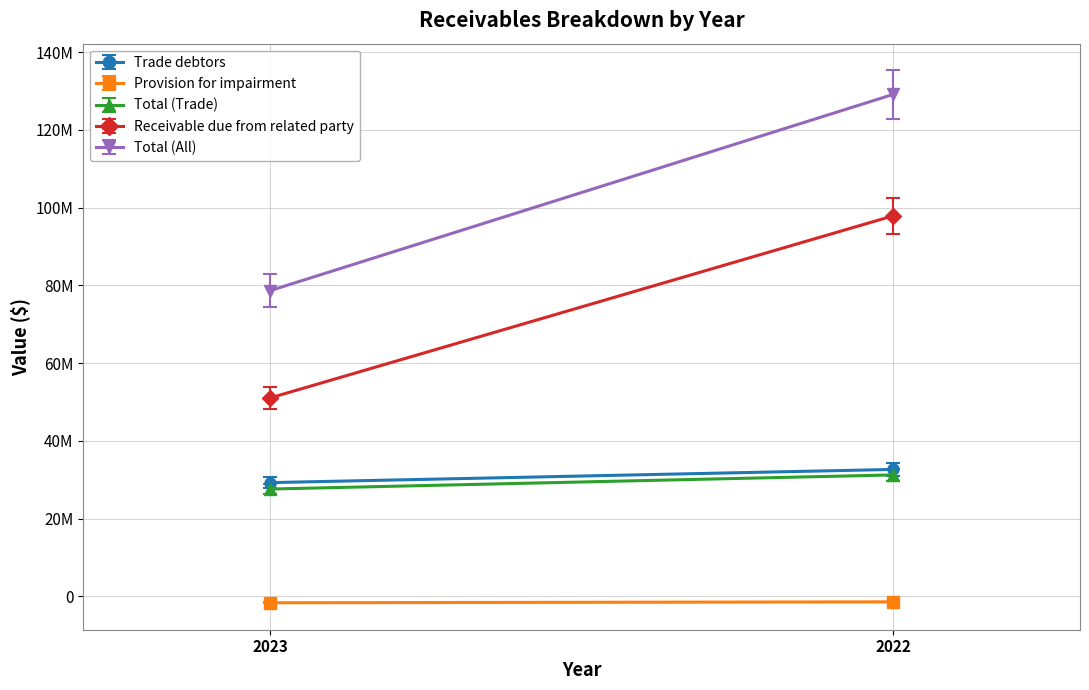

What is the difference between the maximum and minimum values in the Total (All) series?

50495057